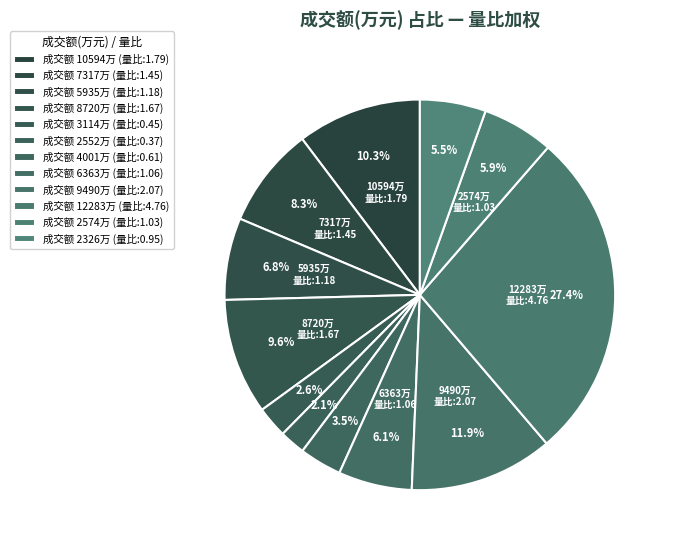

How many segments does this pie chart have?

12